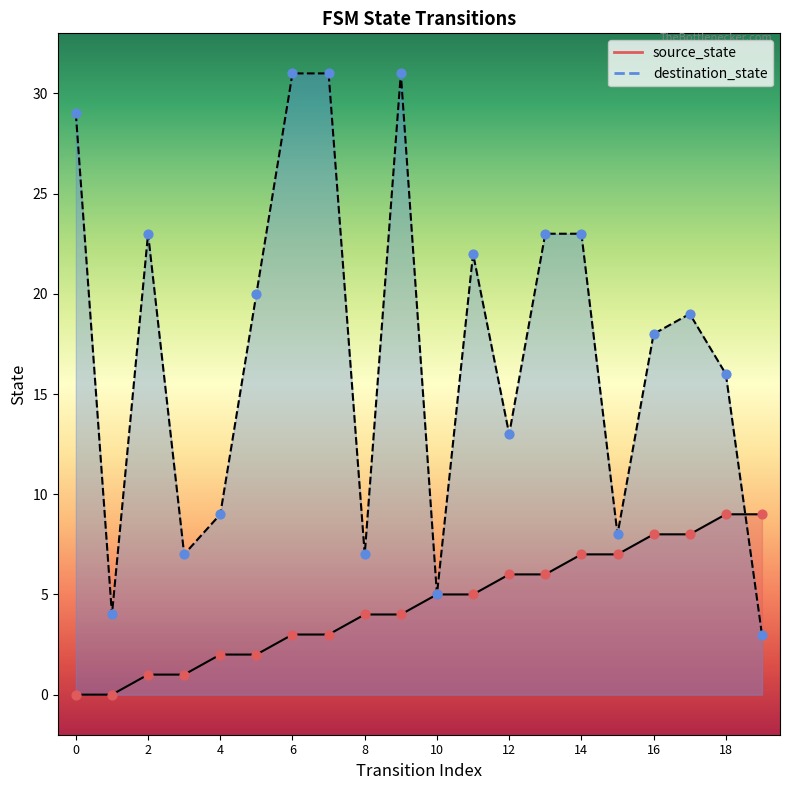

Which series reaches the minimum Y coordinate?

source_state